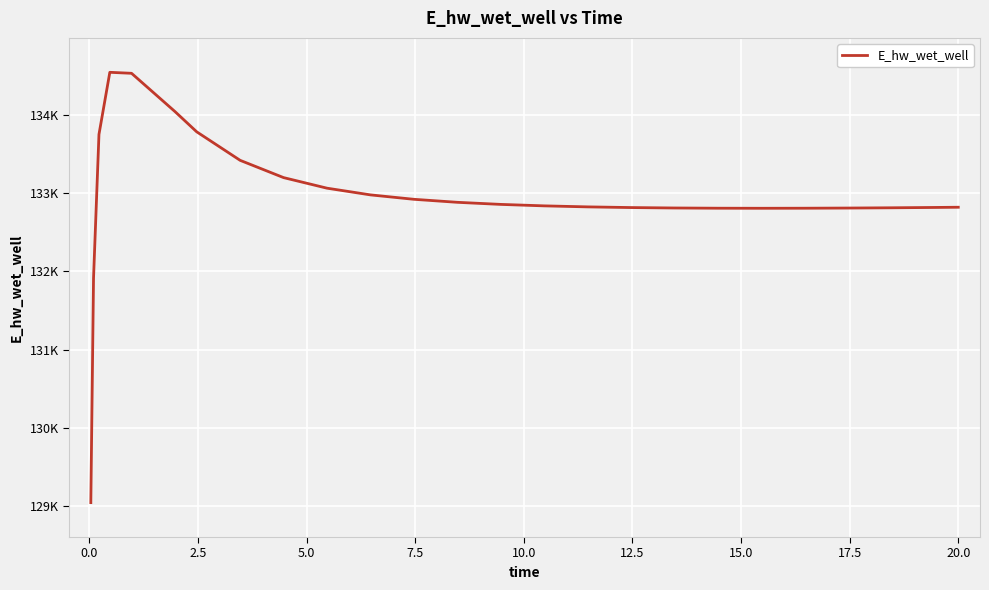

Does the chart have visible grid lines?

Yes